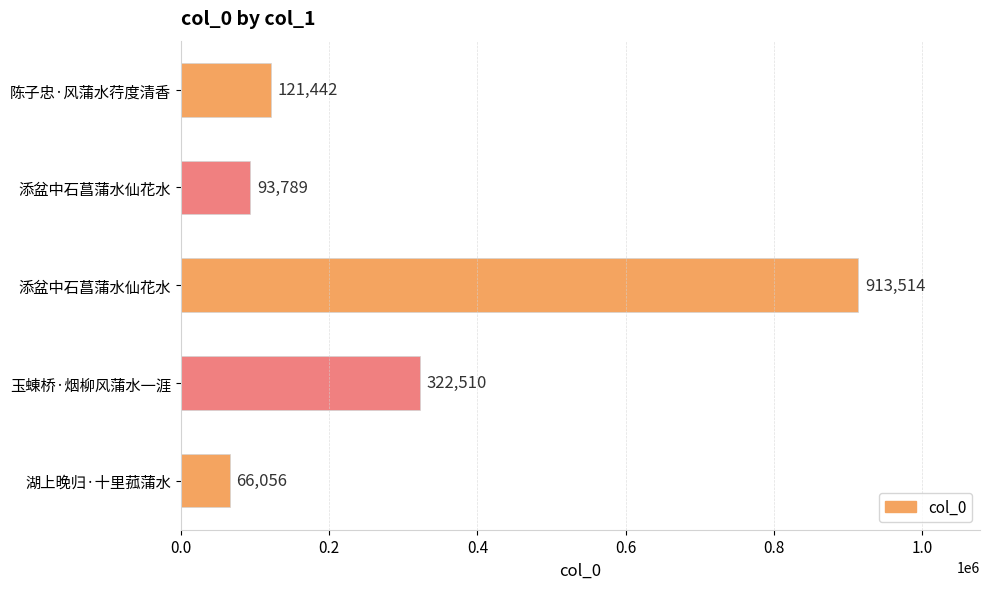

How many bars are there in total?

5